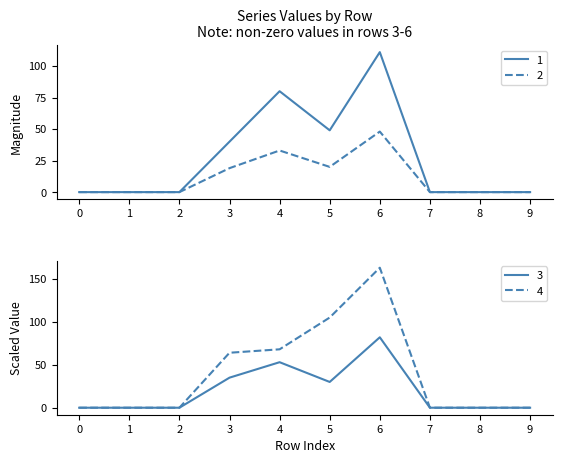

The value of 4 at 9 is 0. True or false?

True